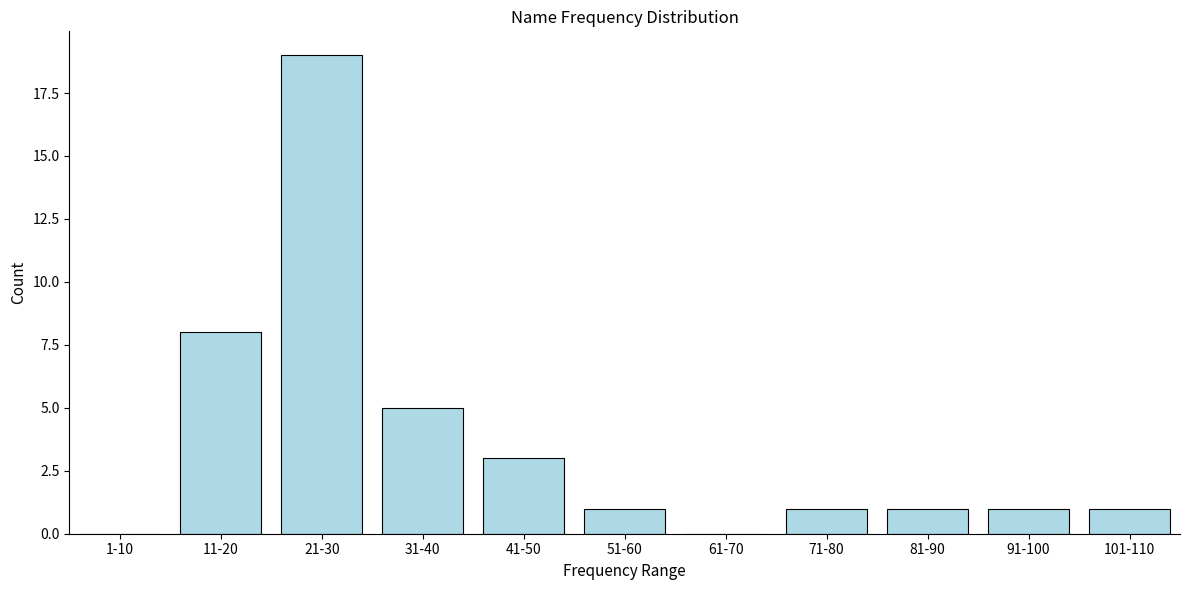

Reading left to right, extract all data points from this chart.

1-10=0	11-20=8	21-30=19	31-40=5	41-50=3	51-60=1	61-70=0	71-80=1	81-90=1	91-100=1	101-110=1